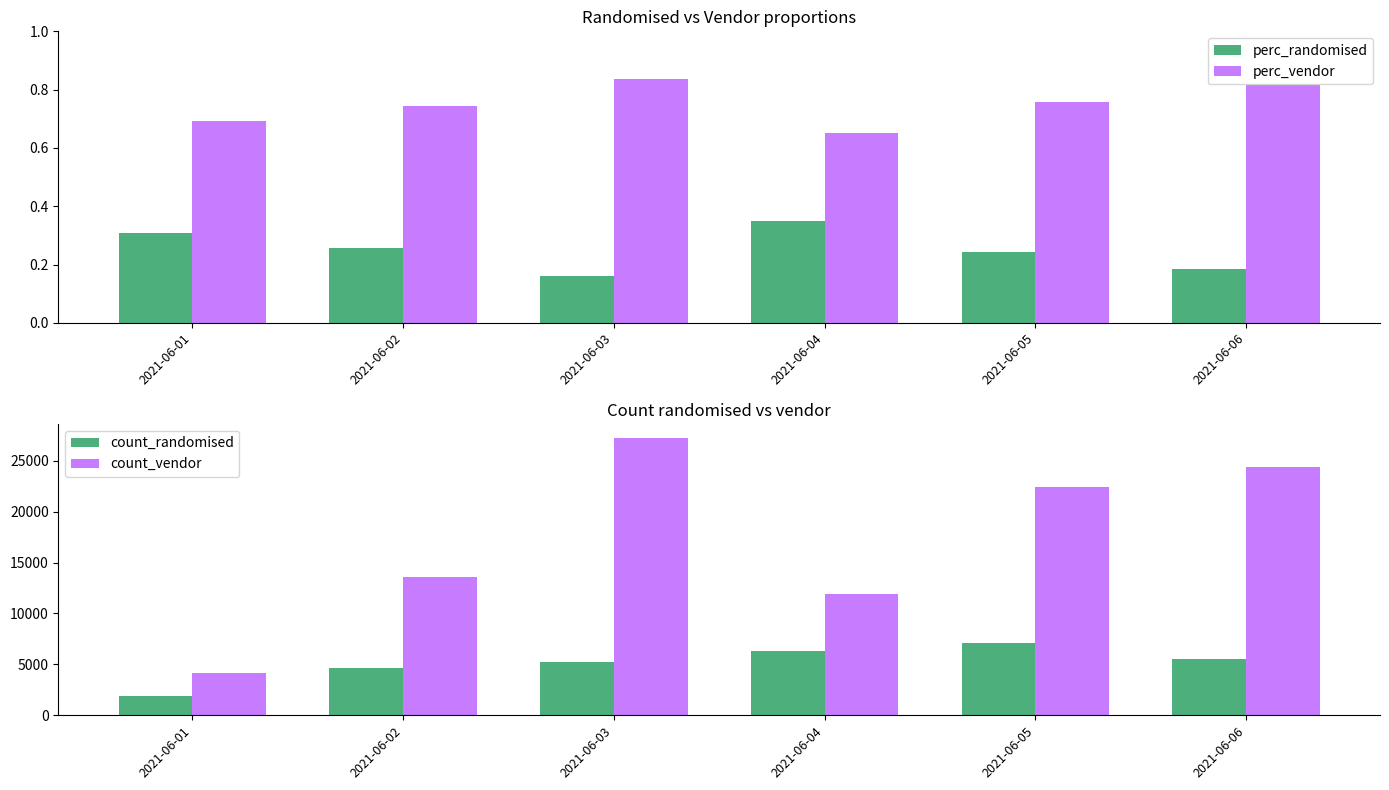

At how many categories does at least one series exceed 10841?

5